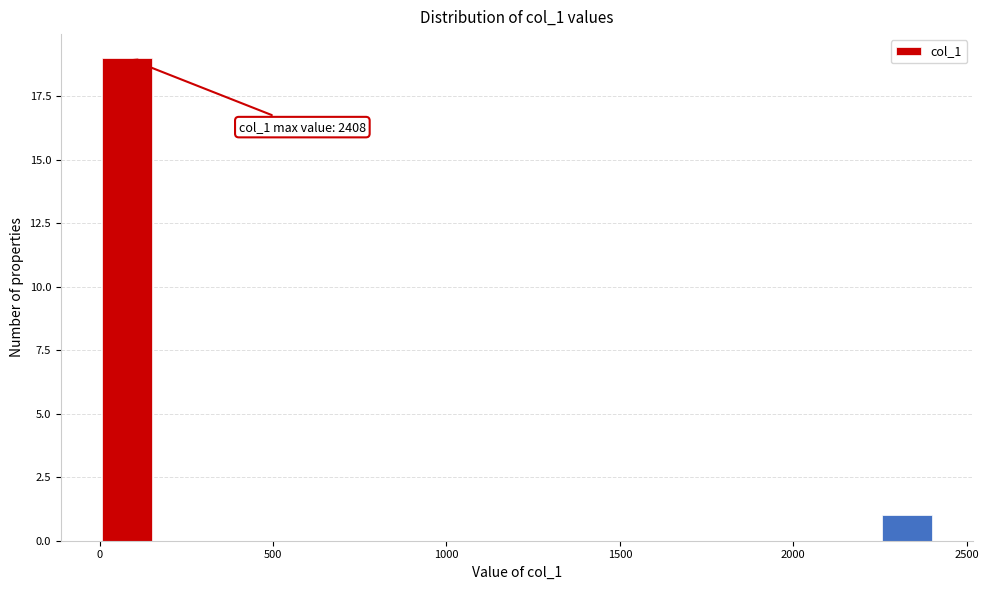

Around what value on the x-axis is the tallest bar? Give the approximate position of its centre, as read against the axis.

100